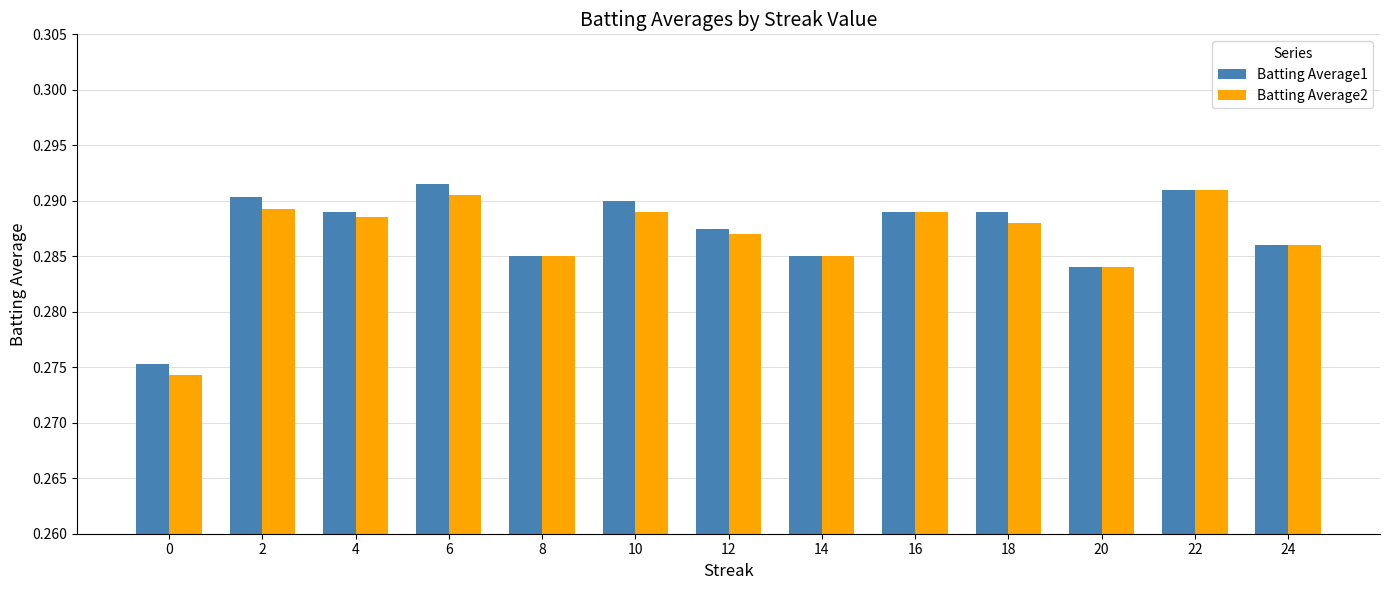

At which category does the chart reach its peak across all series?

6